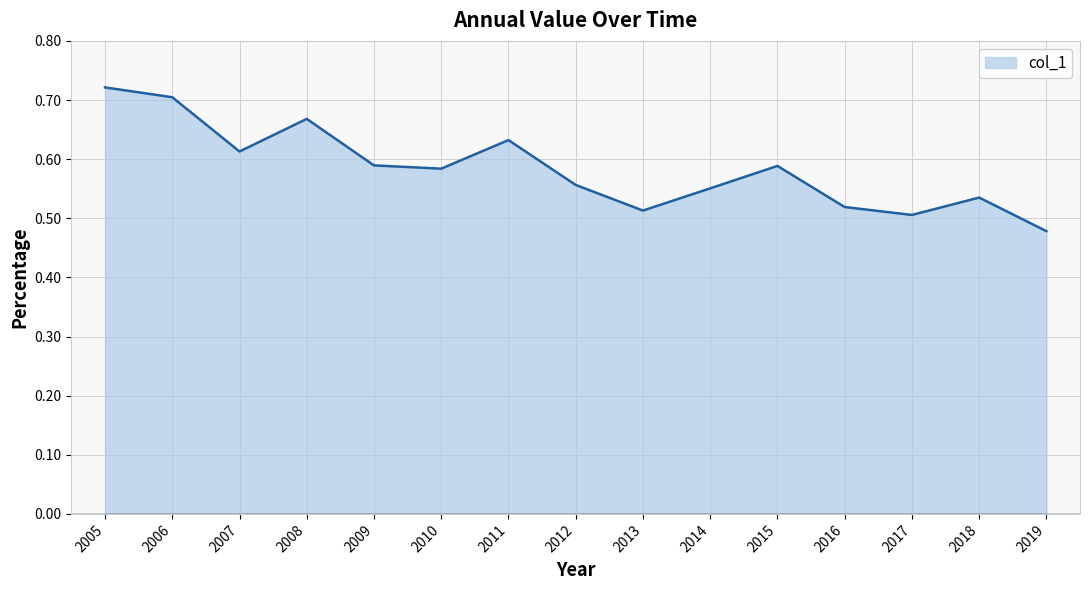

The value at 2012 is 0.2. True or false?

False